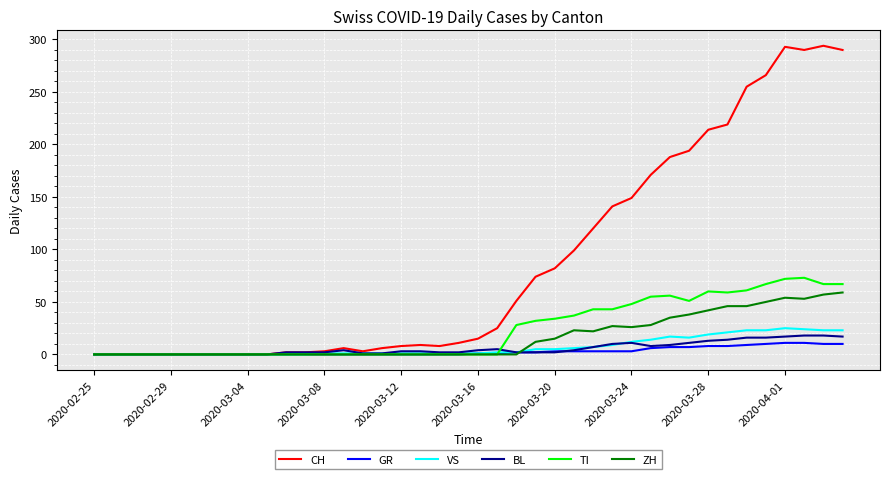

What is the maximum value shown in the chart?

294